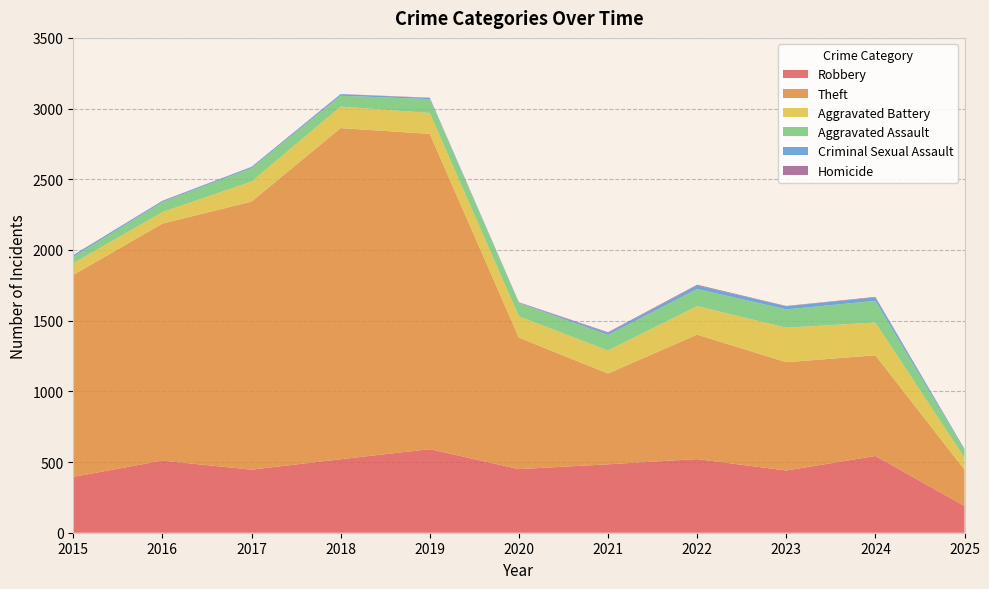

Reading right to left, what are all the values shown in this chart?

Robbery: 2025=189	2024=543	2023=440	2022=521	2021=484	2020=450	2019=591	2018=520	2017=446	2016=510	2015=395
Theft: 2025=257	2024=712	2023=766	2022=880	2021=642	2020=930	2019=2230	2018=2342	2017=1896	2016=1676	2015=1429
Aggravated Battery: 2025=84	2024=232	2023=244	2022=202	2021=163	2020=150	2019=148	2018=152	2017=142	2016=82	2015=82
Aggravated Assault: 2025=54	2024=153	2023=130	2022=121	2021=110	2020=94	2019=98	2018=77	2017=95	2016=71	2015=46
Criminal Sexual Assault: 2025=7	2024=24	2023=22	2022=24	2021=14	2020=3	2019=8	2018=11	2017=8	2016=8	2015=12
Homicide: 2025=1	2024=4	2023=2	2022=6	2021=5	2020=3	2019=2	2018=1	2017=1	2016=1	2015=0